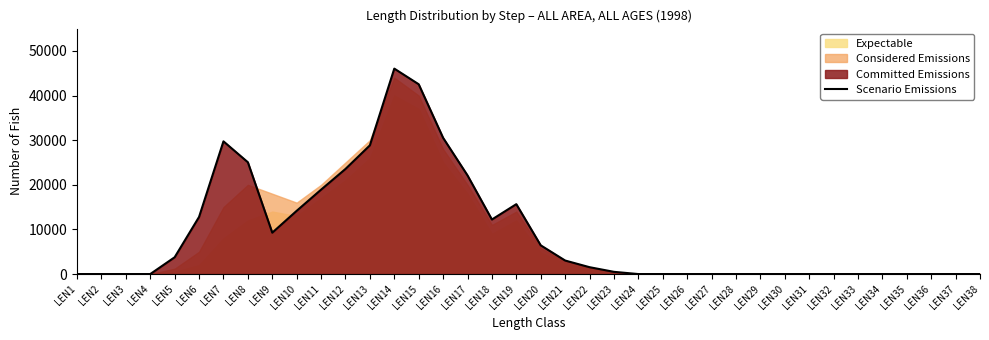

Does the chart display data point markers on the line(s)?

No